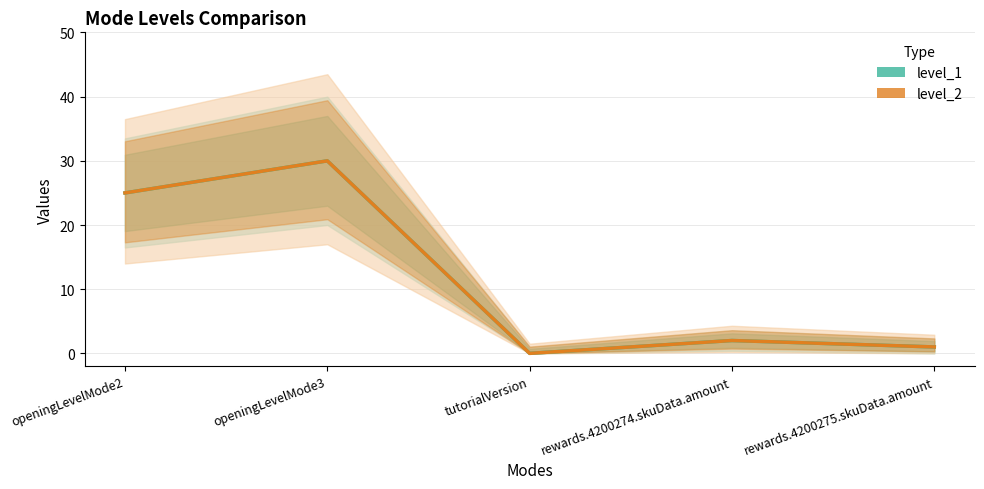

Which series has the largest total across all categories?

level_1